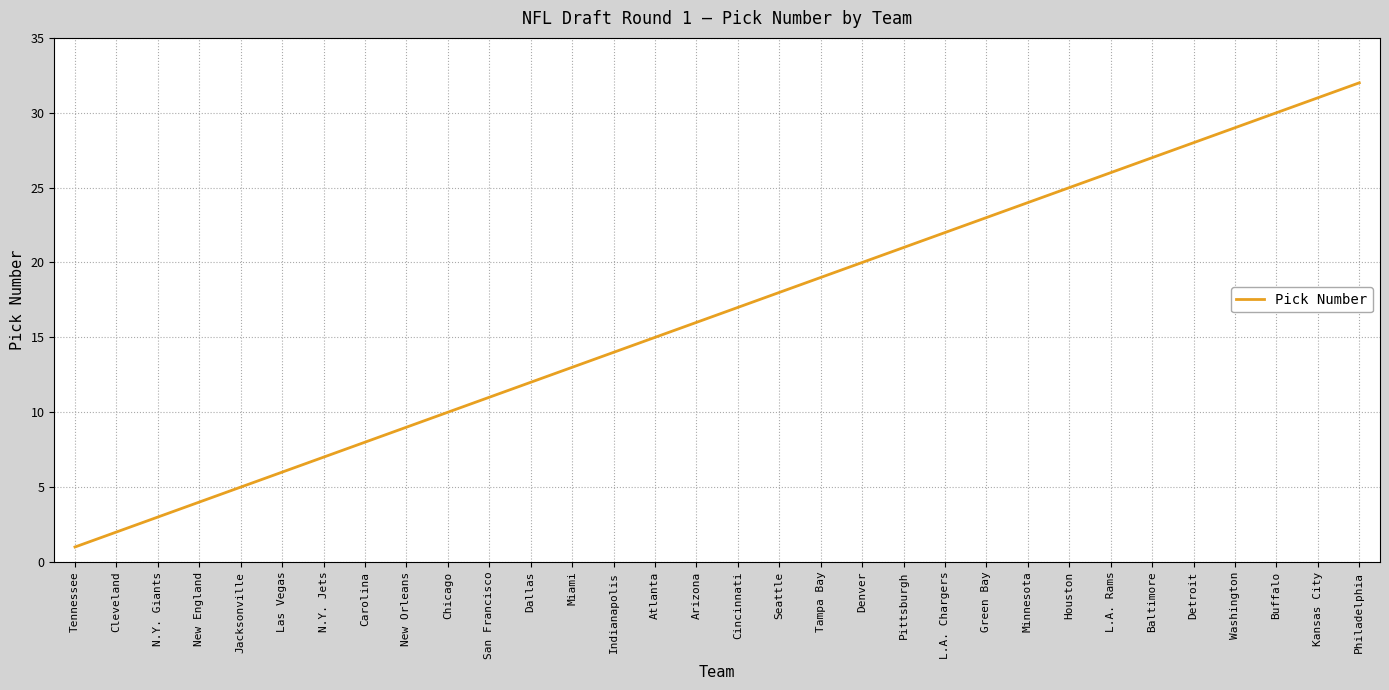

How many lines are shown in the chart?

1